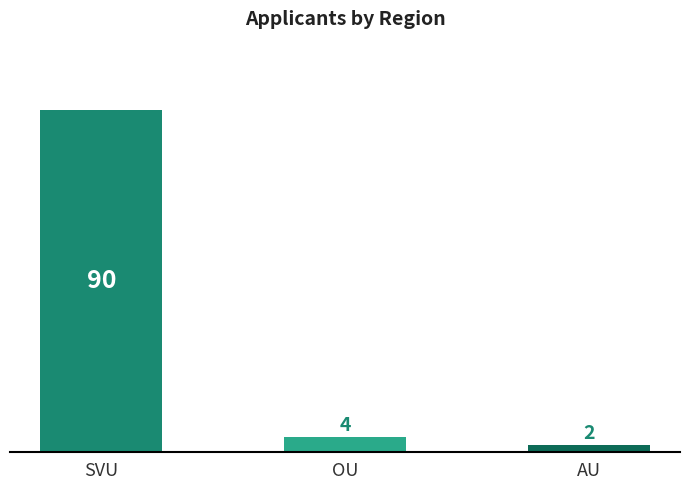

List the labels in order of value, smallest first.

AU, OU, SVU